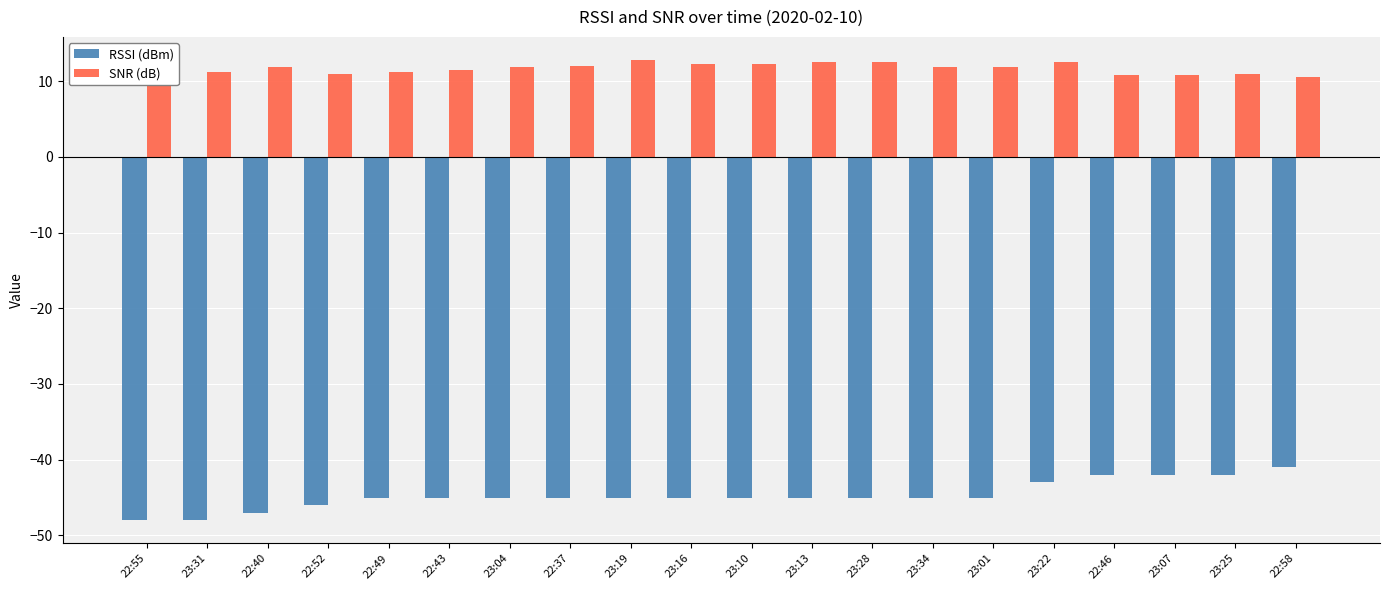

Rank the series by their maximum value, from highest to lowest.

SNR (dB), RSSI (dBm)